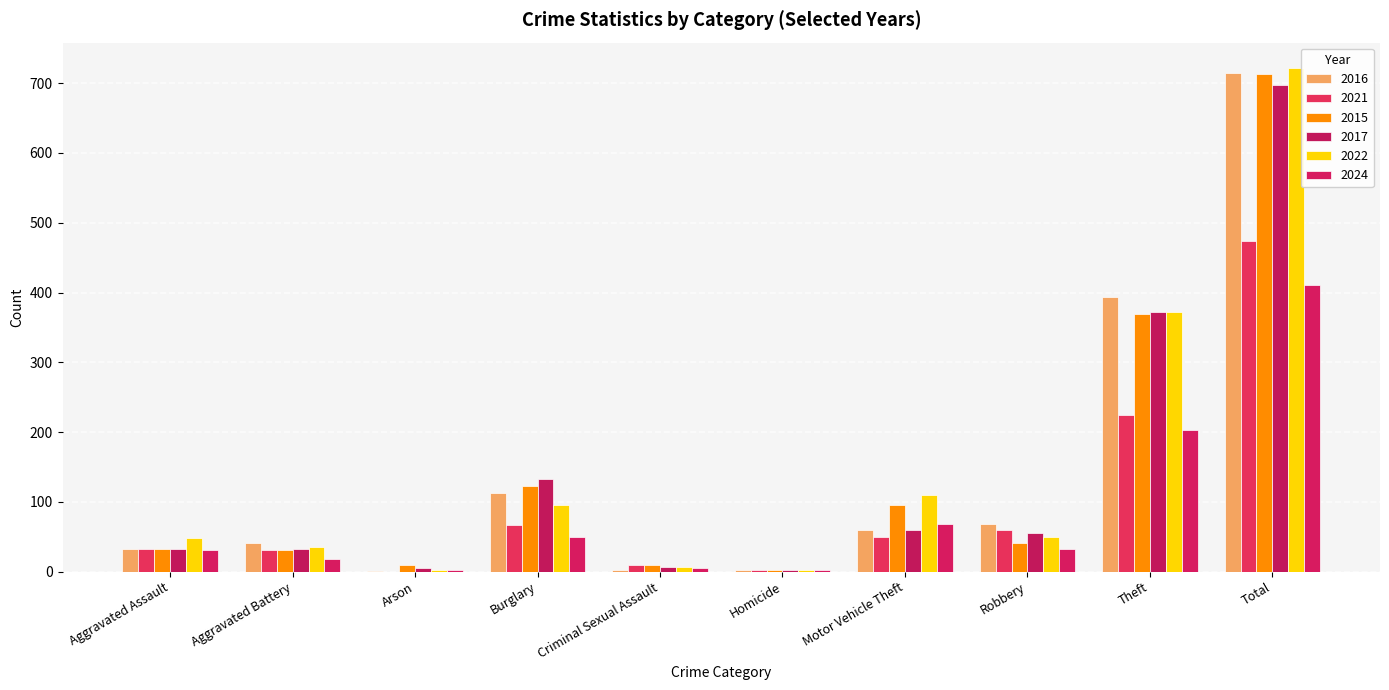

Reading left to right, transcribe all the data shown in this chart.

2016: 32	41	1	113	3	2	59	69	394	714
2021: 32	31	0	67	10	2	49	59	224	474
2015: 32	31	9	123	9	3	96	41	369	713
2017: 32	32	5	133	7	2	59	55	372	697
2022: 48	36	2	95	7	2	110	50	372	722
2024: 31	18	2	49	5	2	69	32	203	411